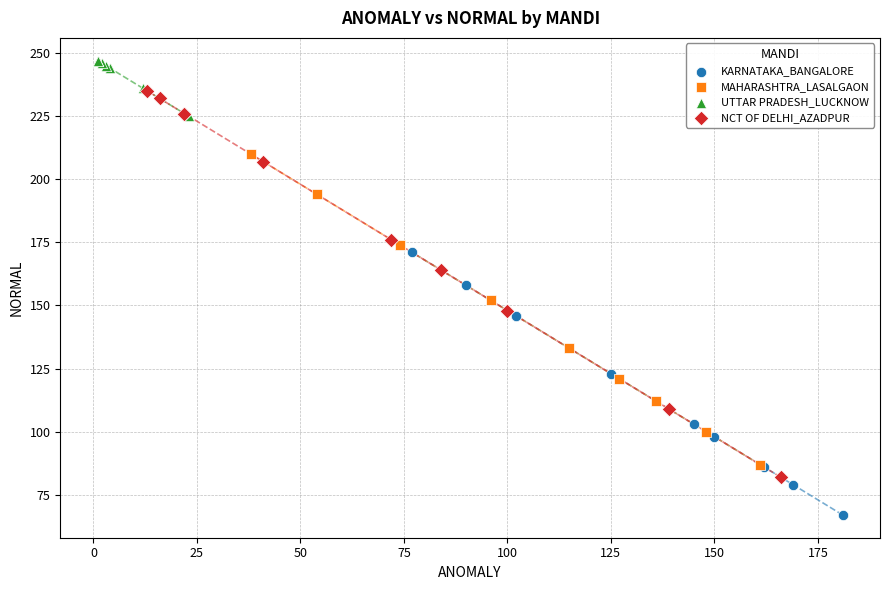

Which series contains the lowest Y value?

KARNATAKA_BANGALORE